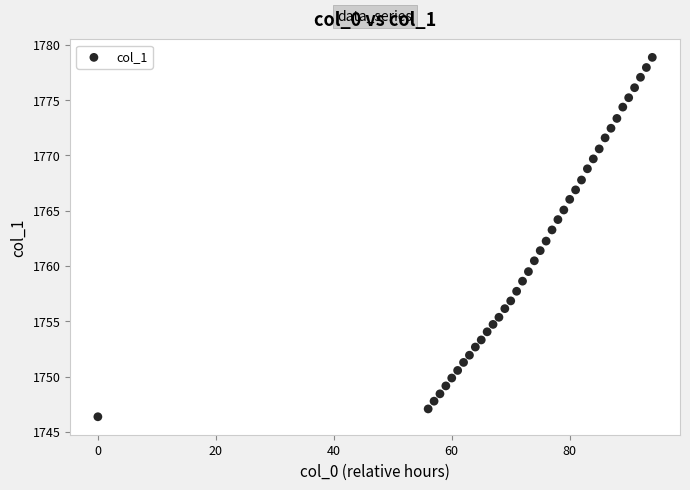

What is the range of X values (max minus min)?

94.0